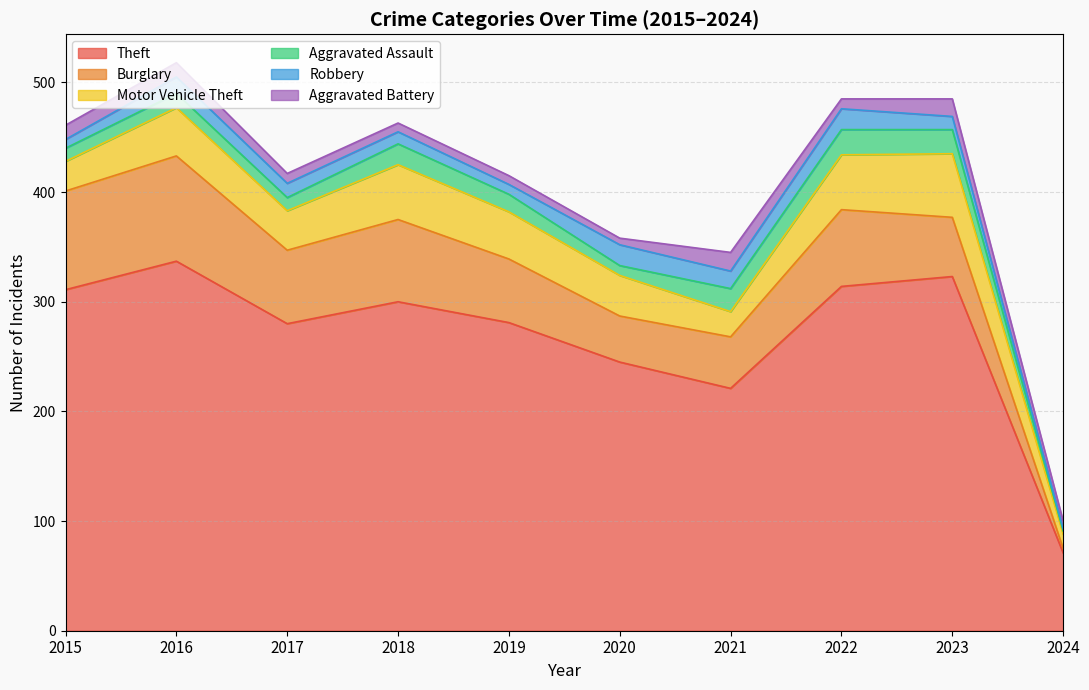

Count the number of categories in the chart.

10